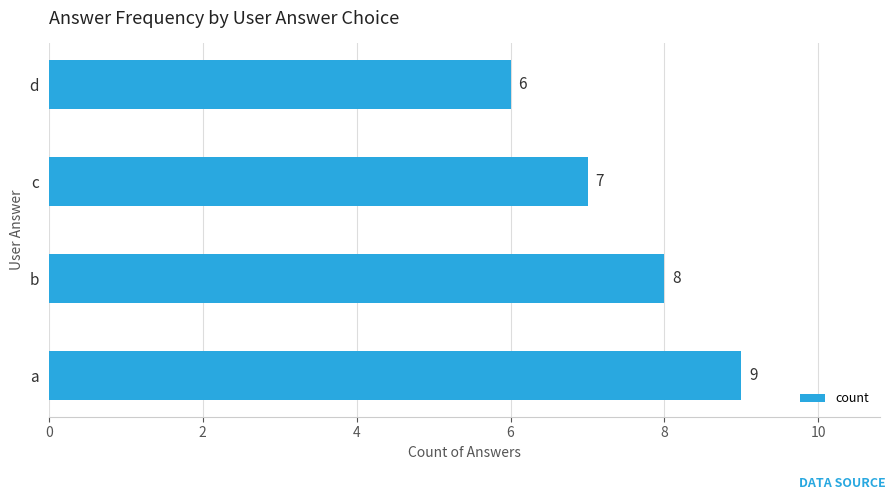

What is the difference between the maximum and second lowest values?

2